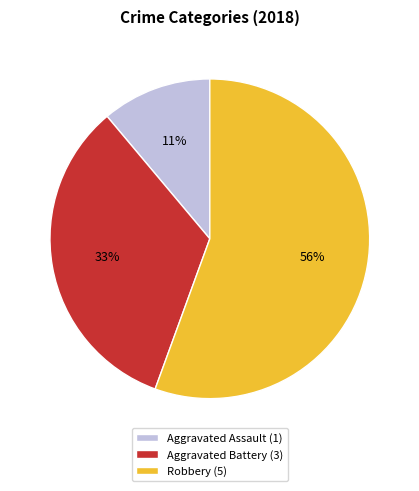

How many slices are in this pie chart?

3